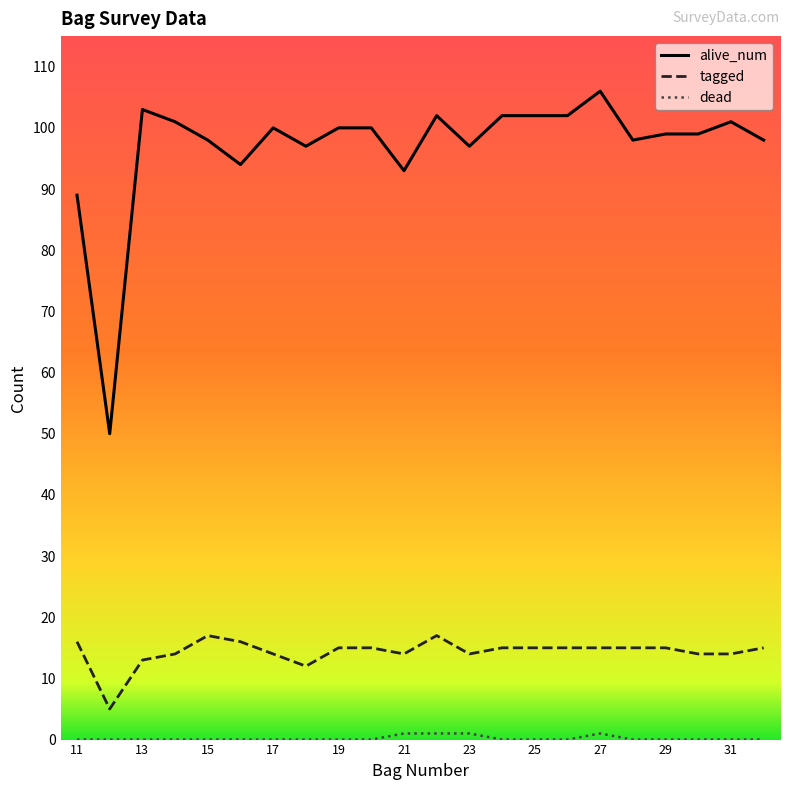

Which series has the largest total across all categories?

alive_num